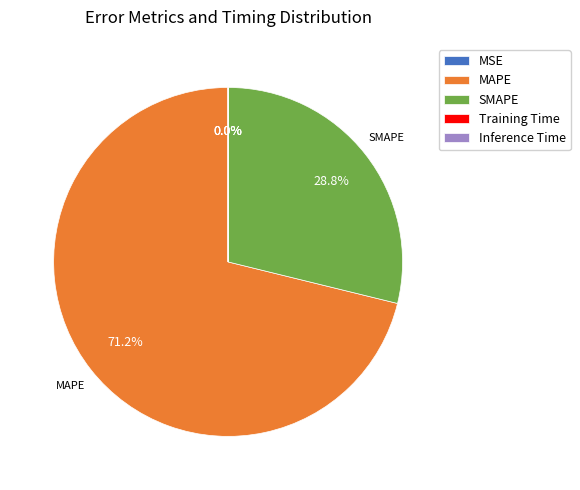

What portion of the pie excludes SMAPE?

71.2%